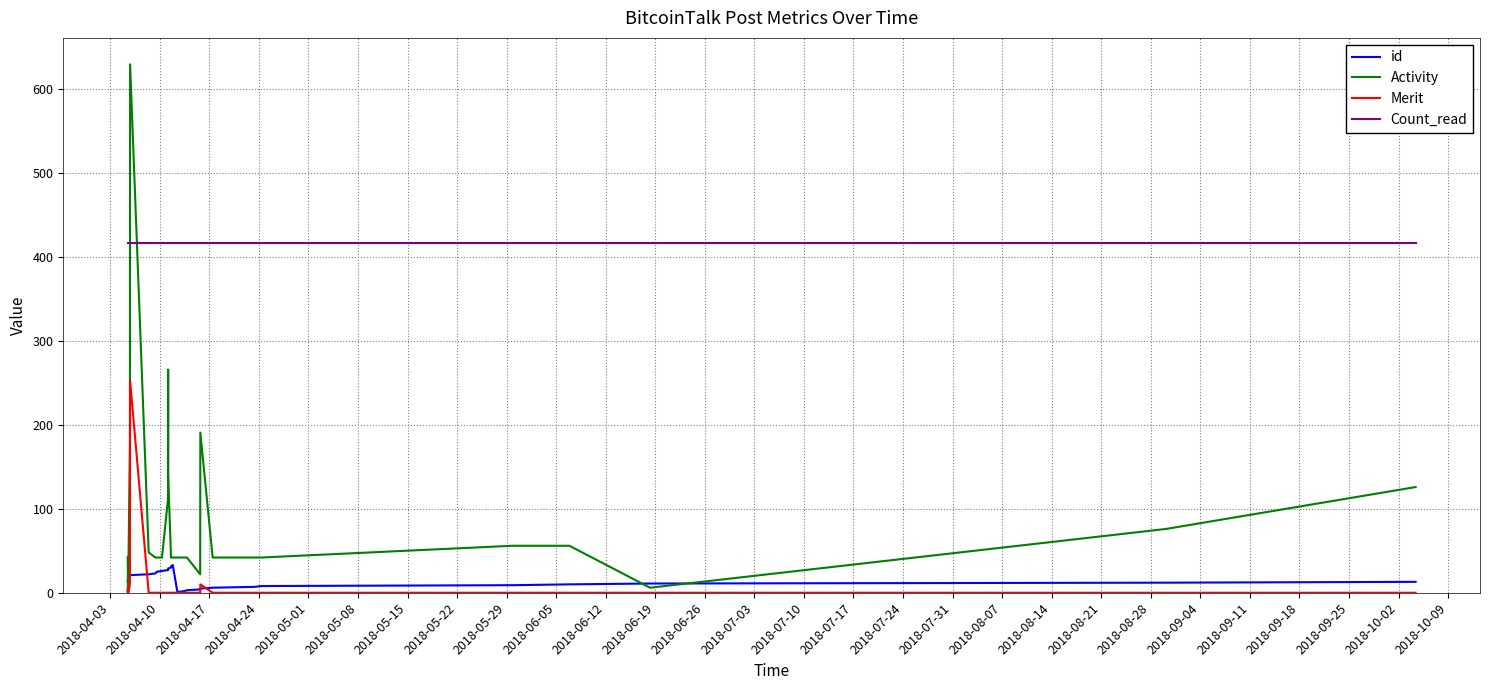

What is the difference between the second highest and minimum values in the Merit series?

11